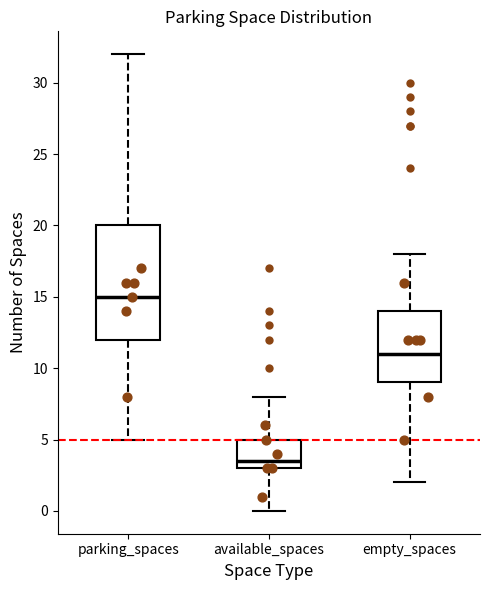

Where is the upper edge of the box for available_spaces on the y-axis? The values are not printed on the chart, so give them approximately, as read against the axis.

5.0